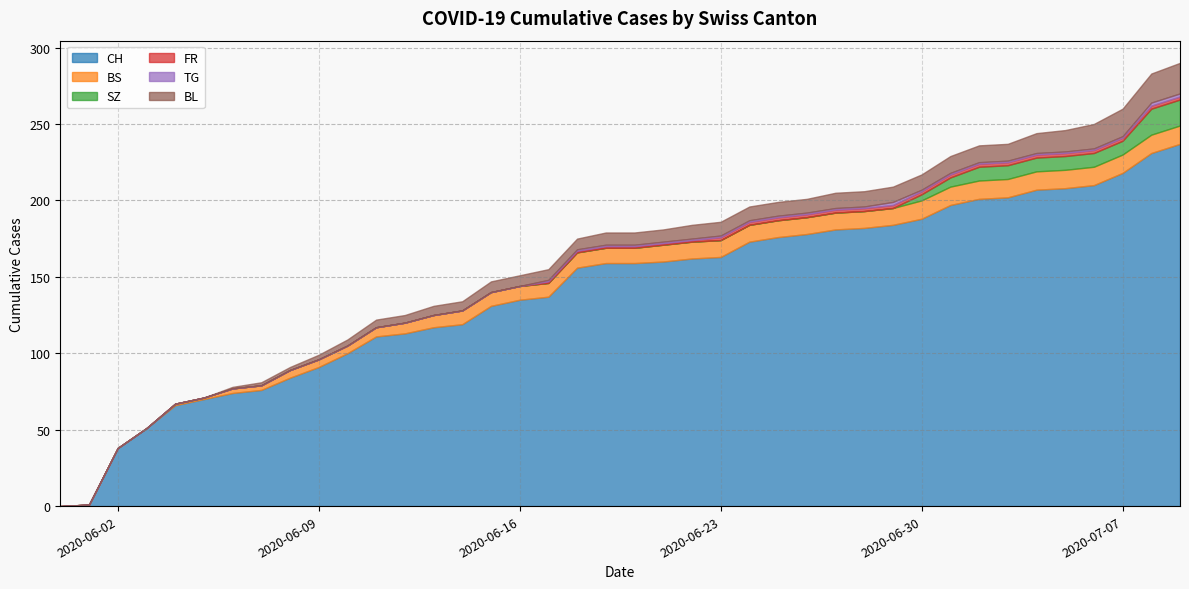

Which series has the widest spread of values?

CH